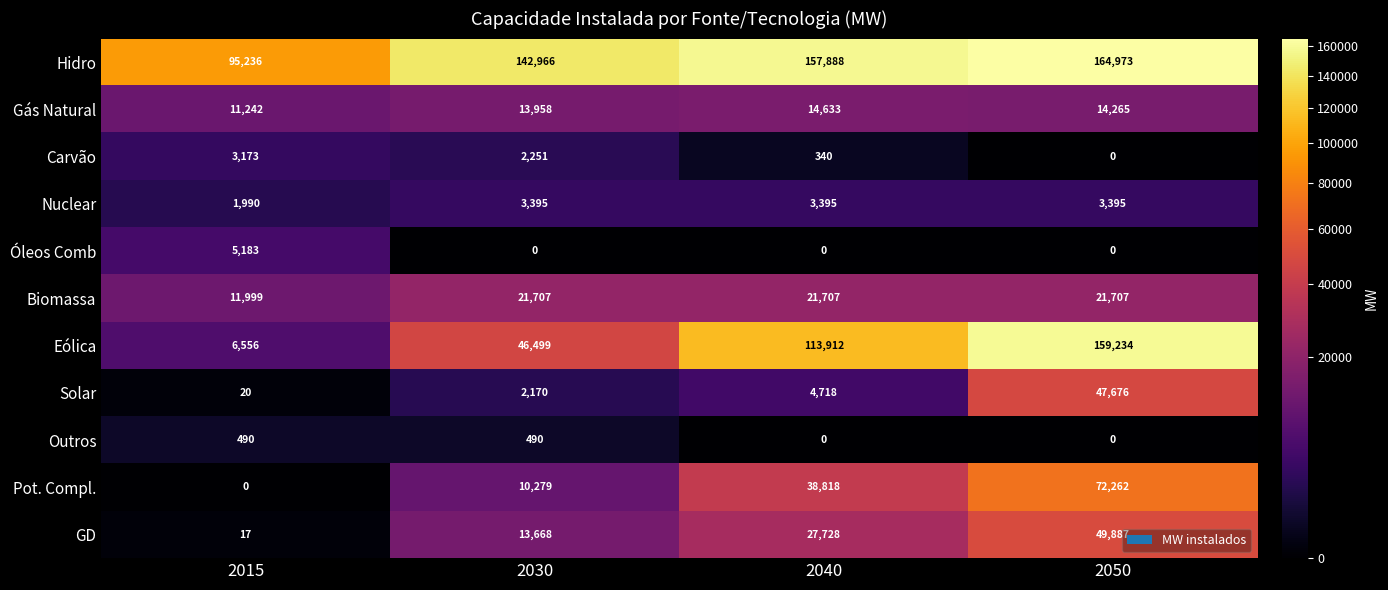

At which category does the chart reach its peak across all series?

2050